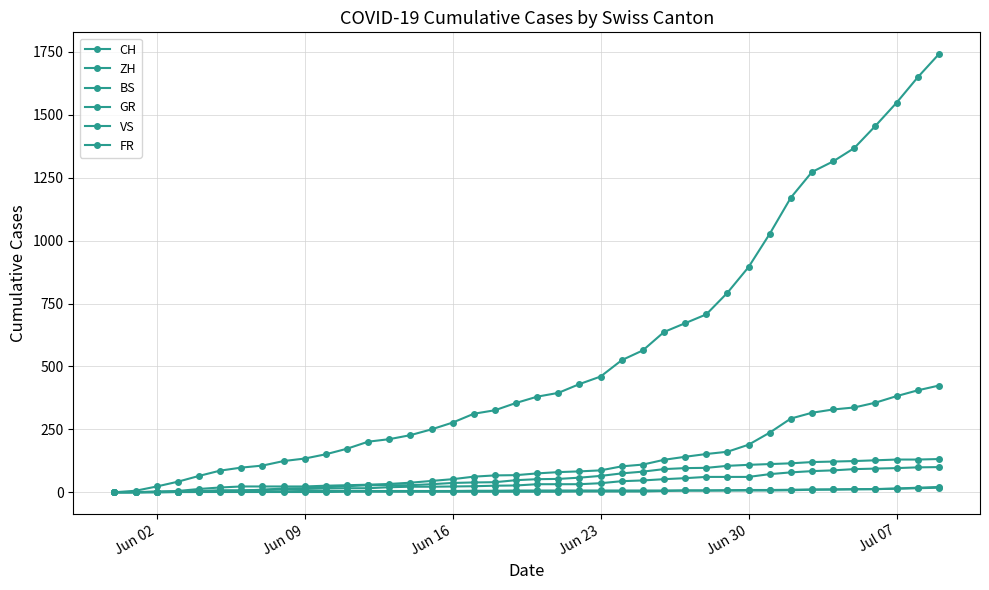

How many lines are shown in the chart?

6